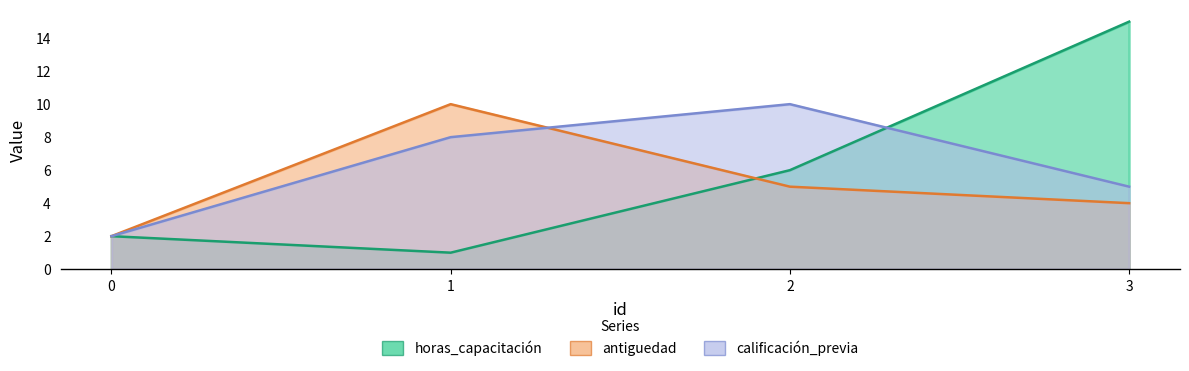

What are all the series names shown in the legend?

horas_capacitación, antiguedad, calificación_previa